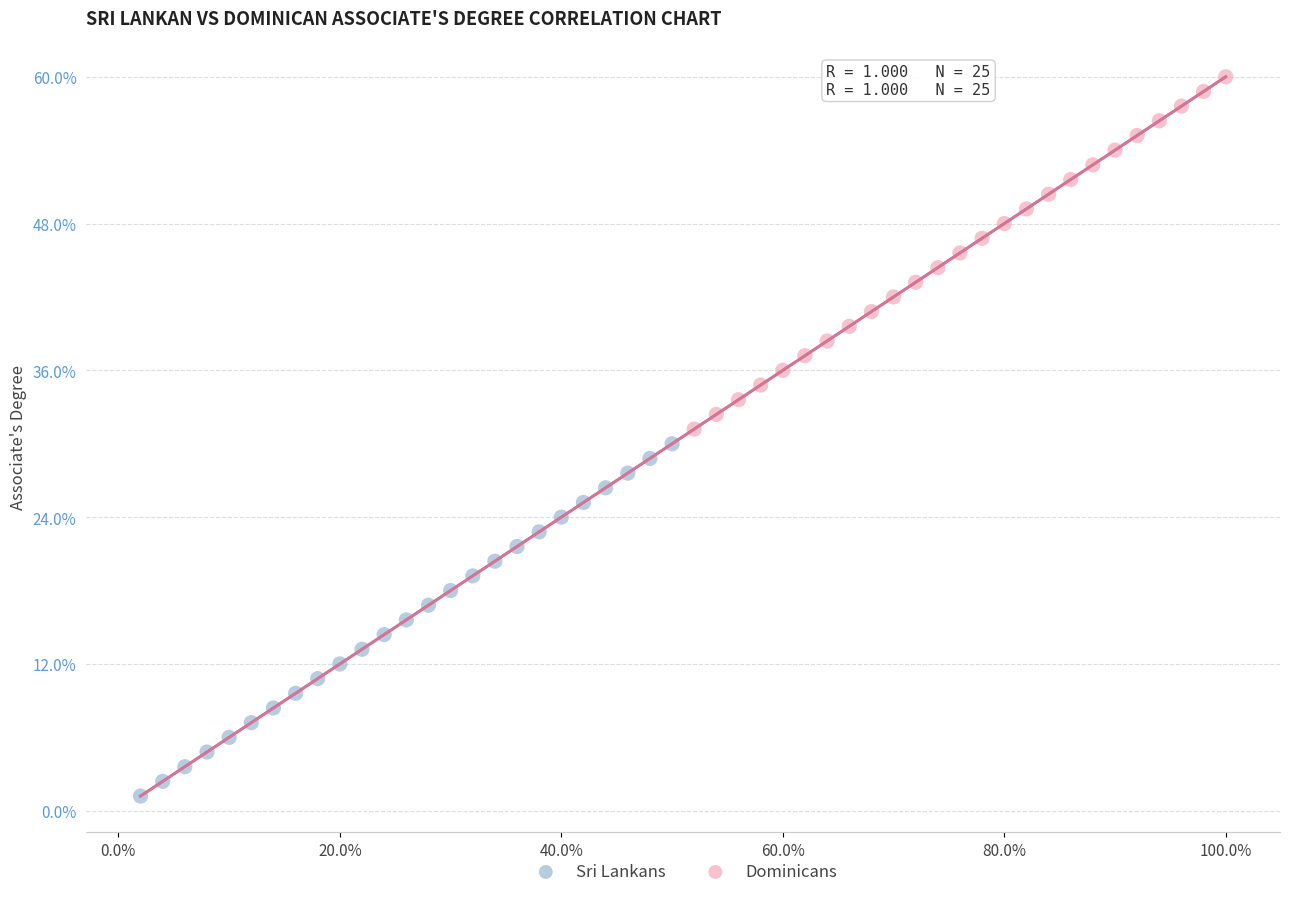

What are all the series names shown in the legend?

Sri Lankans, Dominicans